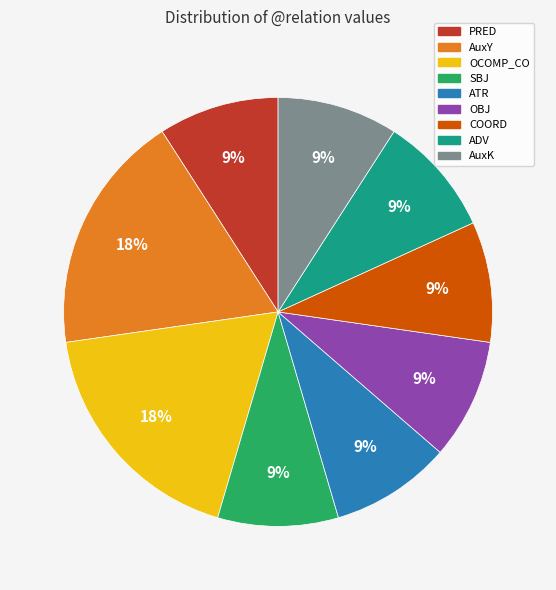

True or false: ATR accounts for 2% of the total.

False